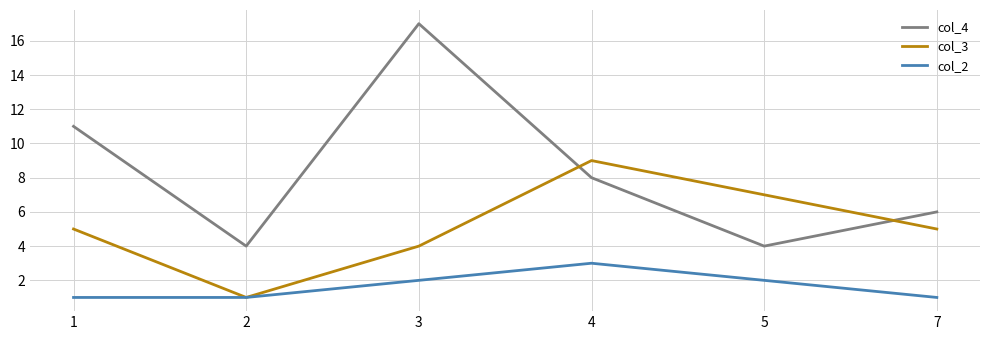

What is the difference between the maximum and second lowest values in the col_3 series?

5